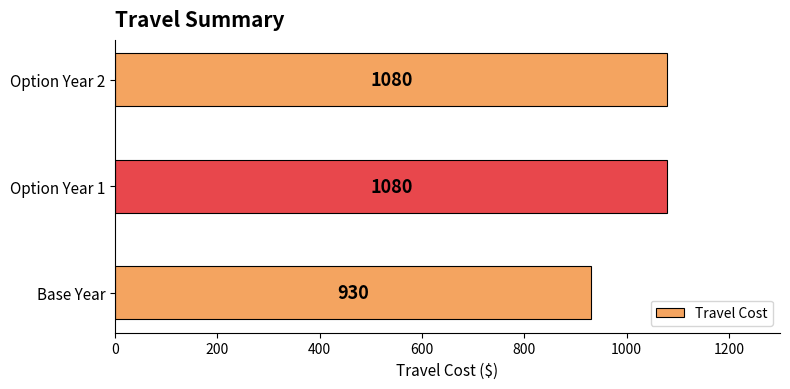

What is the change in value from Base Year to Option Year 1?

+150